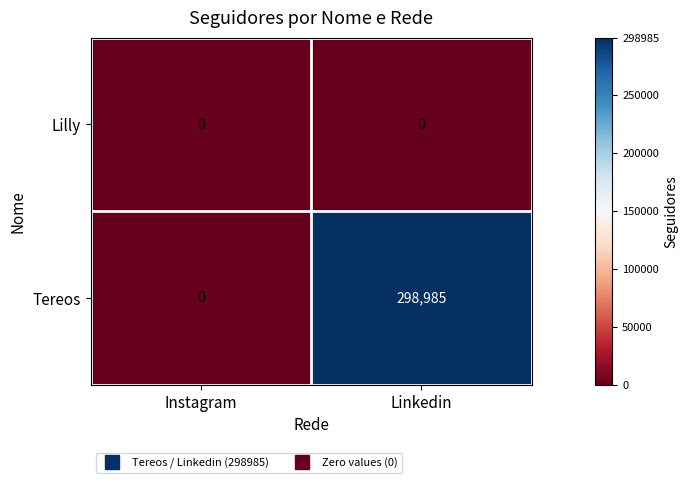

What is the maximum value shown in the chart?

298985